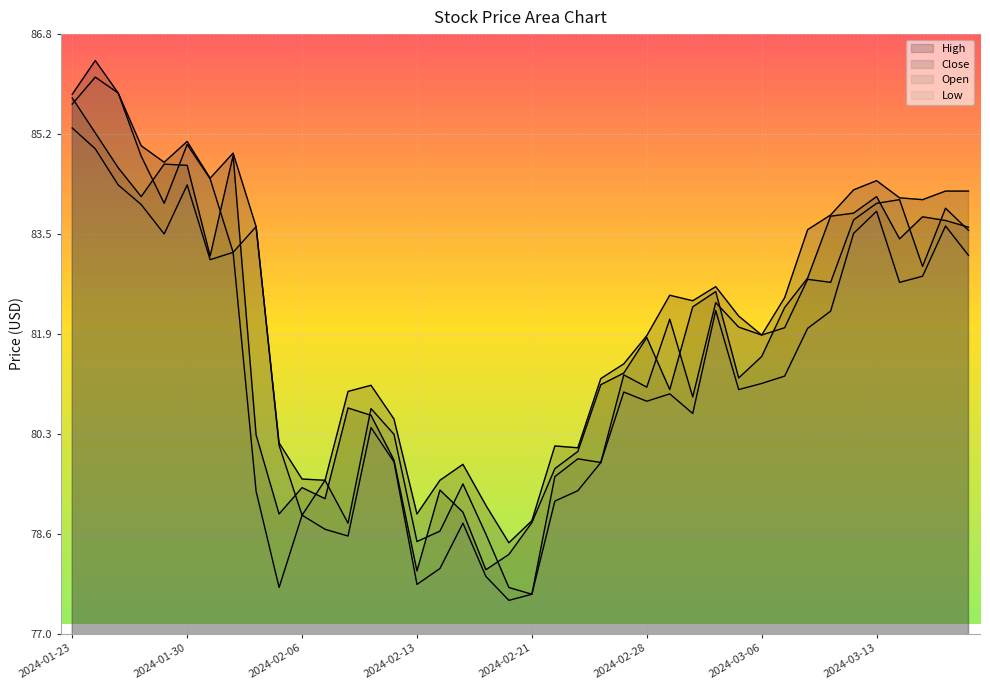

How many lines are shown in the chart?

4